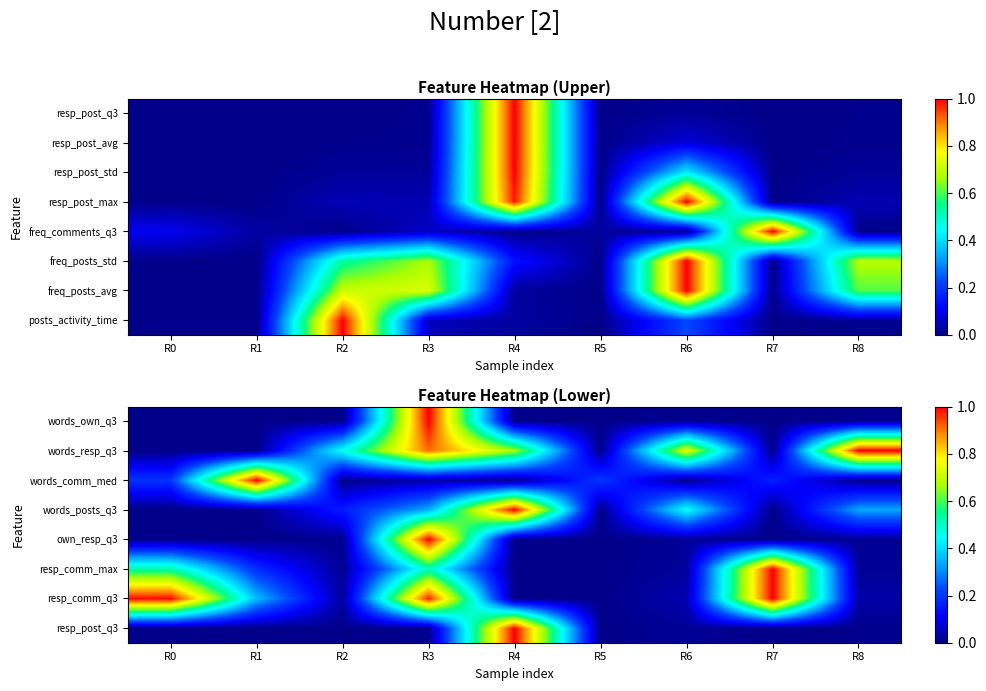

How many values in the words_resp_q3 series exceed 0?

8